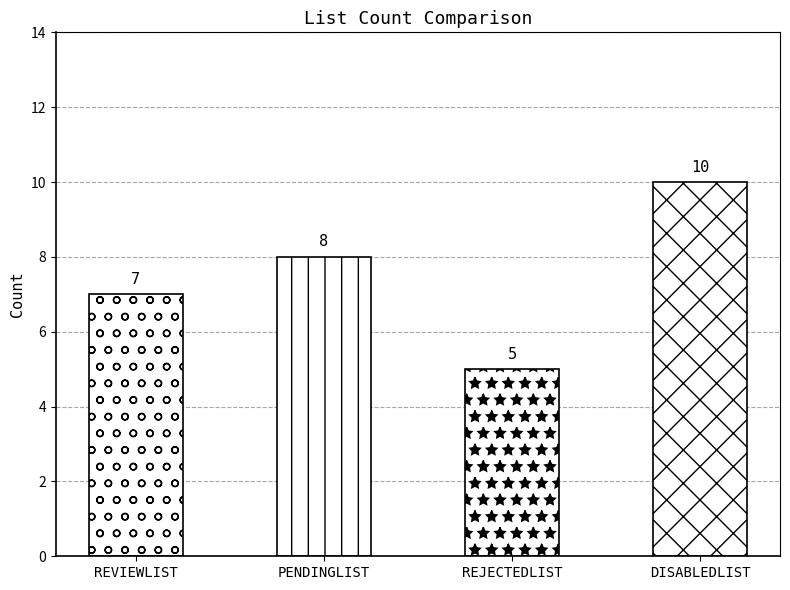

Which has a higher value, REVIEWLIST or DISABLEDLIST?

DISABLEDLIST